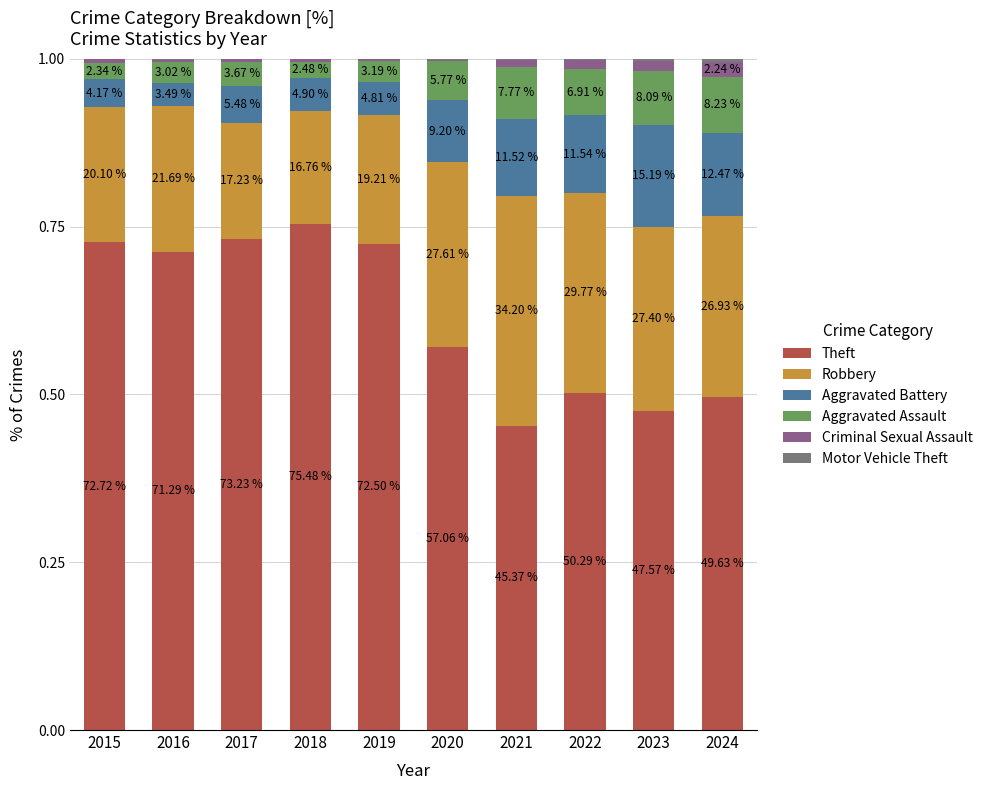

Are the bars horizontal?

No